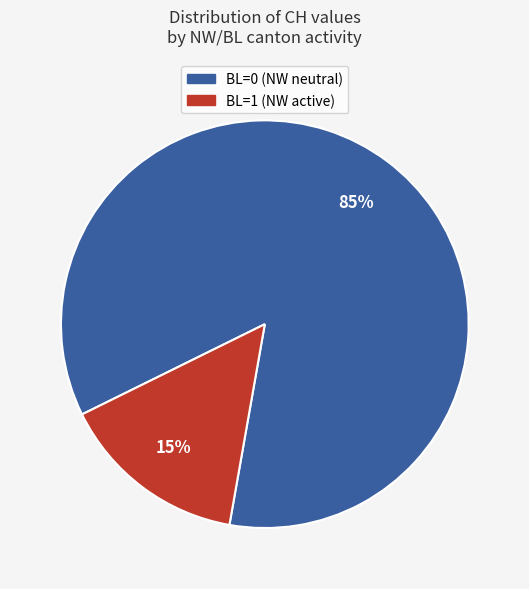

Is there a majority slice in this chart?

Yes